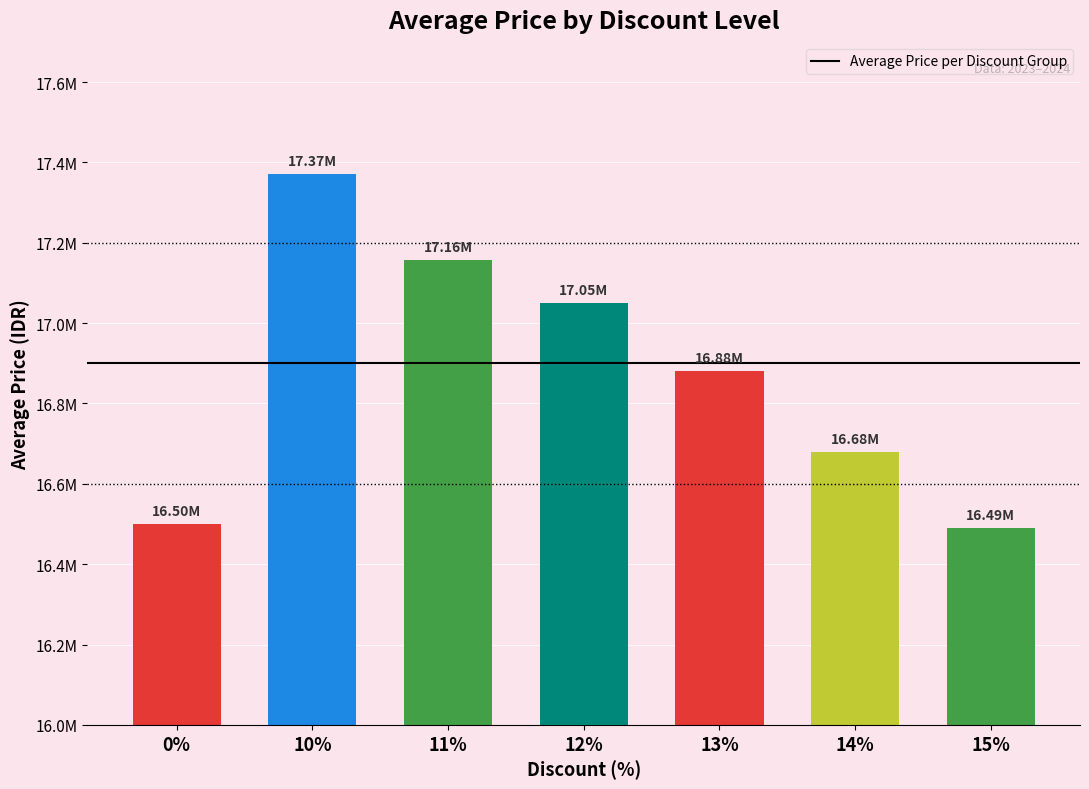

What is the difference between the maximum and second lowest values?

871340